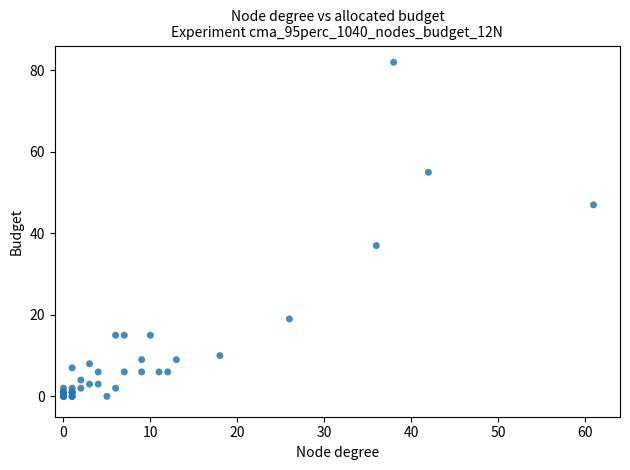

What Y value in the scatter plot is closest to 41?

37